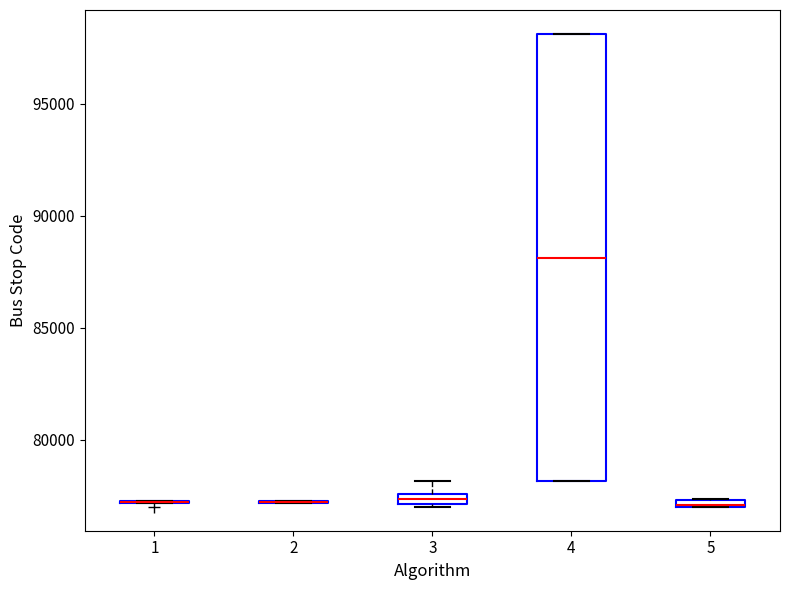

Which box is the tallest, from its lower edge to its upper edge?

4